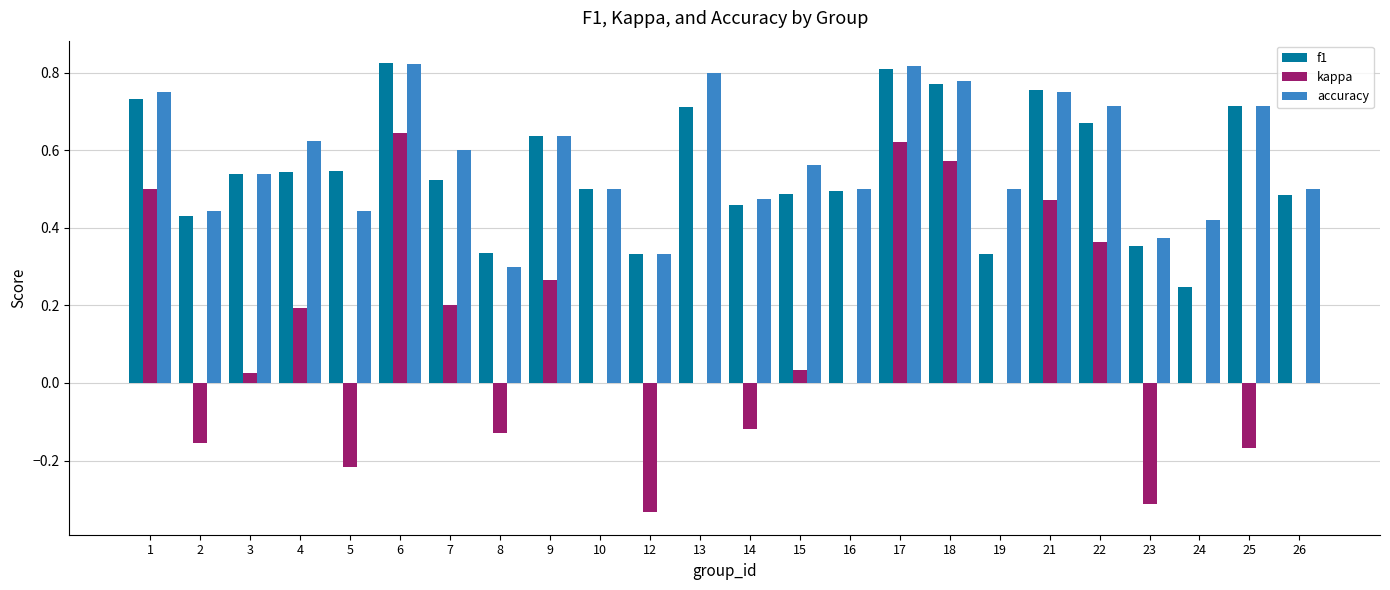

Is it true that kappa equals -0.7 at 16?

False